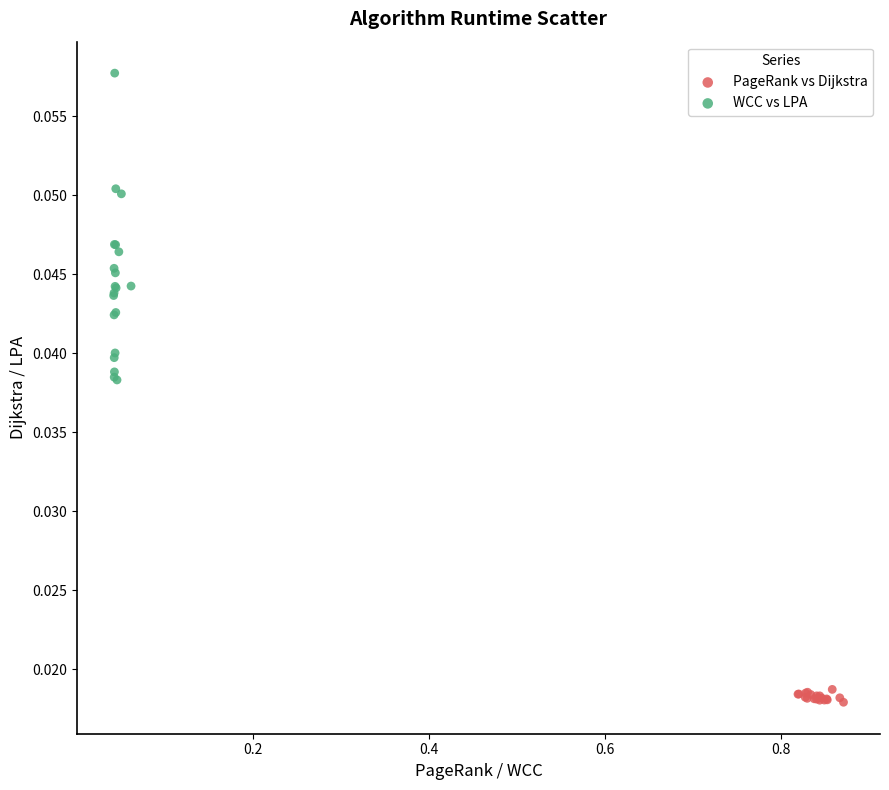

Which series has the widest spread of Y values?

WCC vs LPA